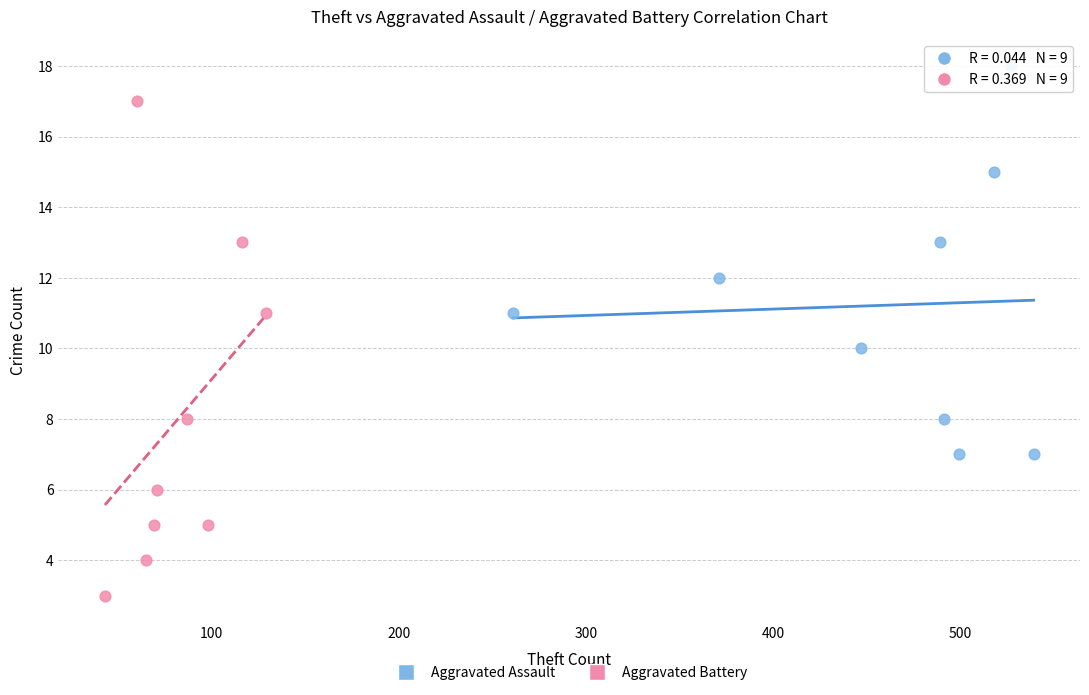

Which series has the widest spread of Y values?

Aggravated Battery